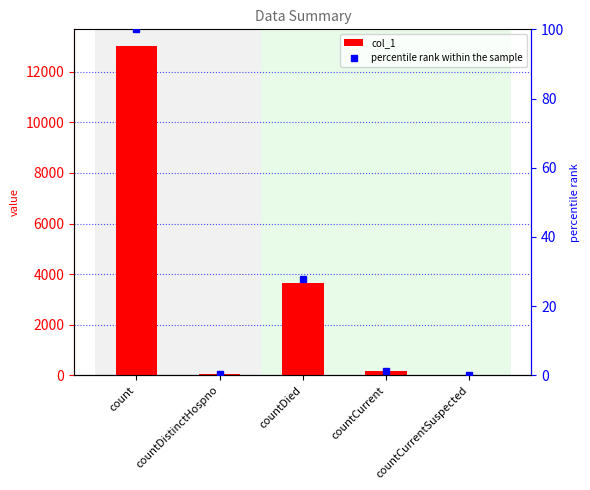

Where is col_1 nearest to the value 6512?

countDied